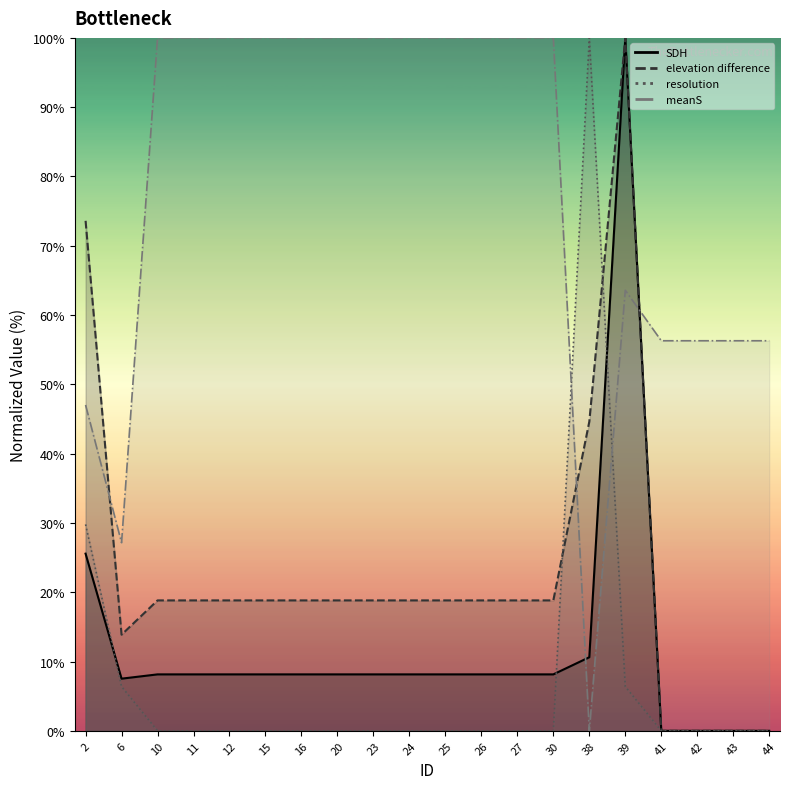

Which series has the widest spread of values?

SDH